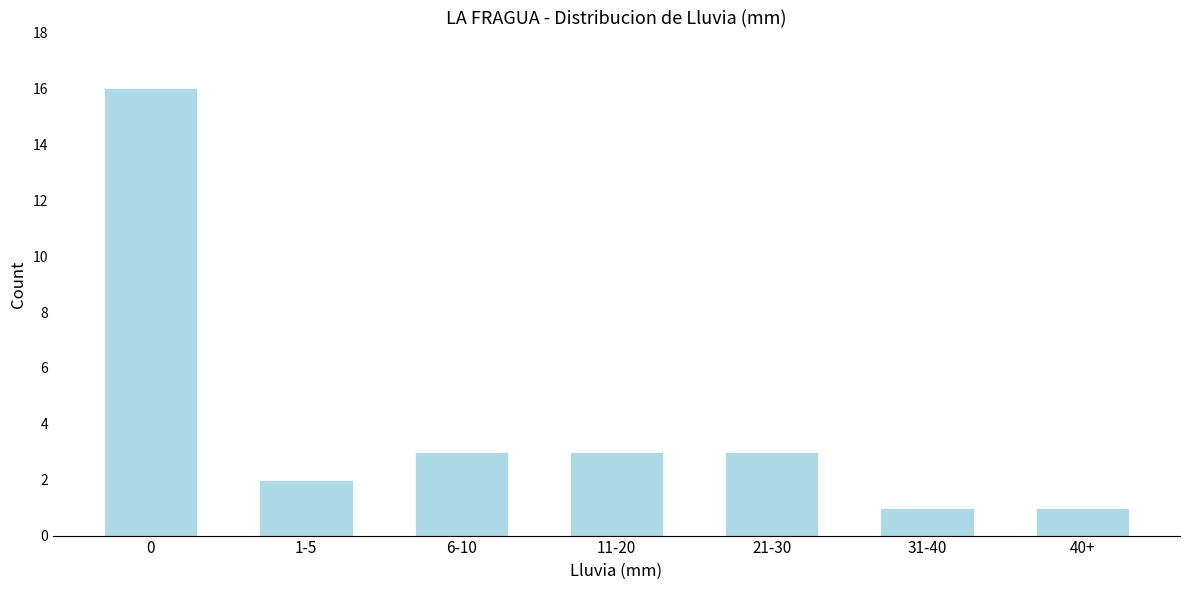

Reading right to left, list all the values displayed in this chart.

1	1	3	3	3	2	16